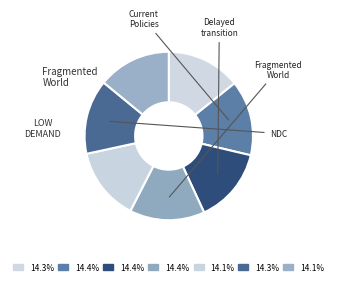

Count the number of slices in the pie.

7